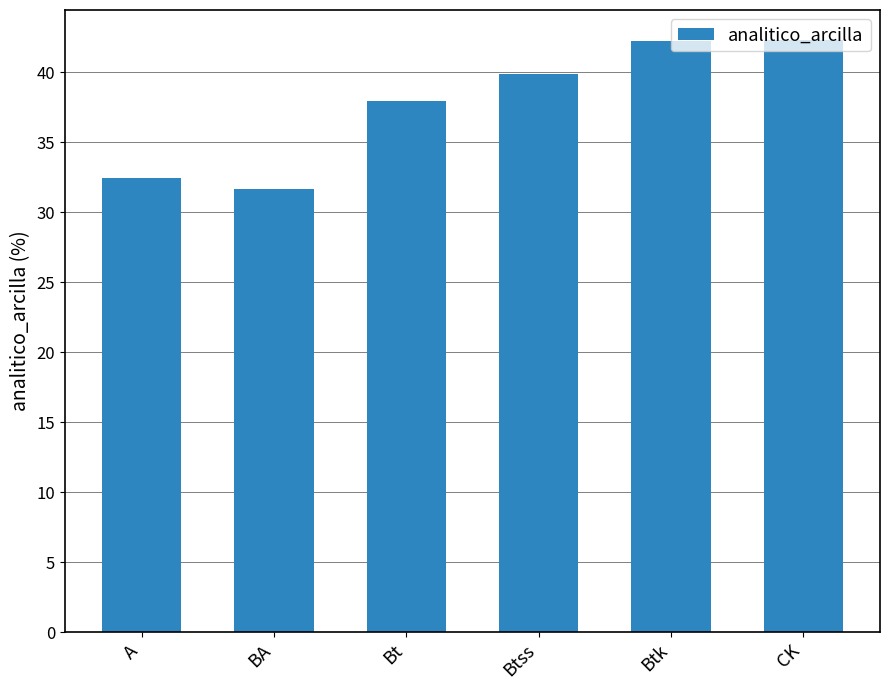

What is the difference between the maximum and second lowest values?

9.9